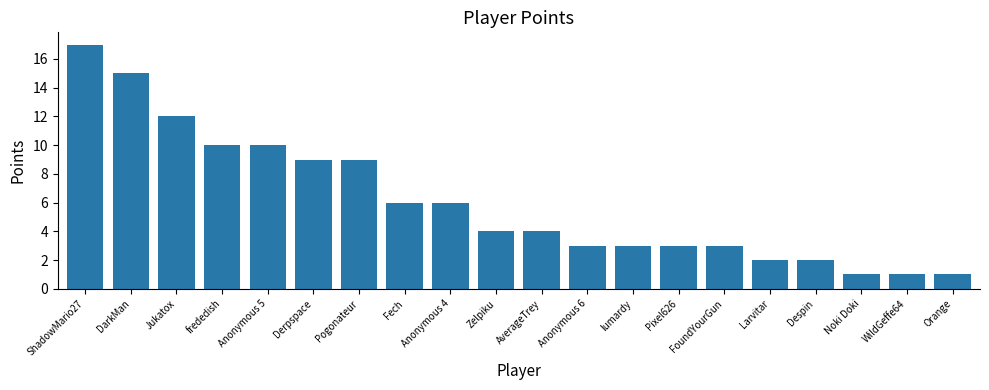

What is the maximum value shown in the chart?

17